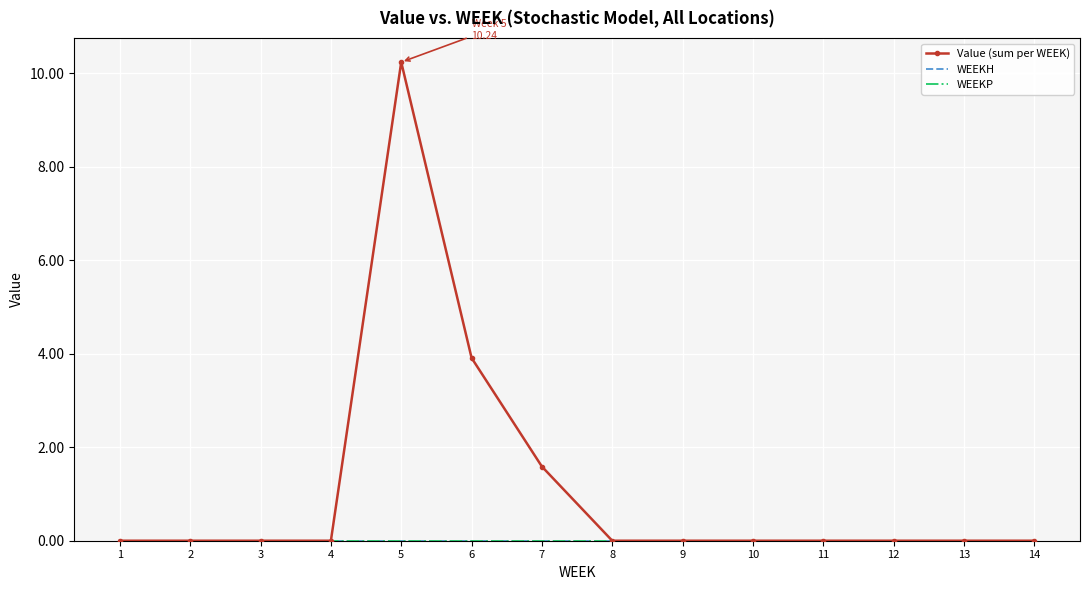

Is this an area chart (filled region under the line)?

No